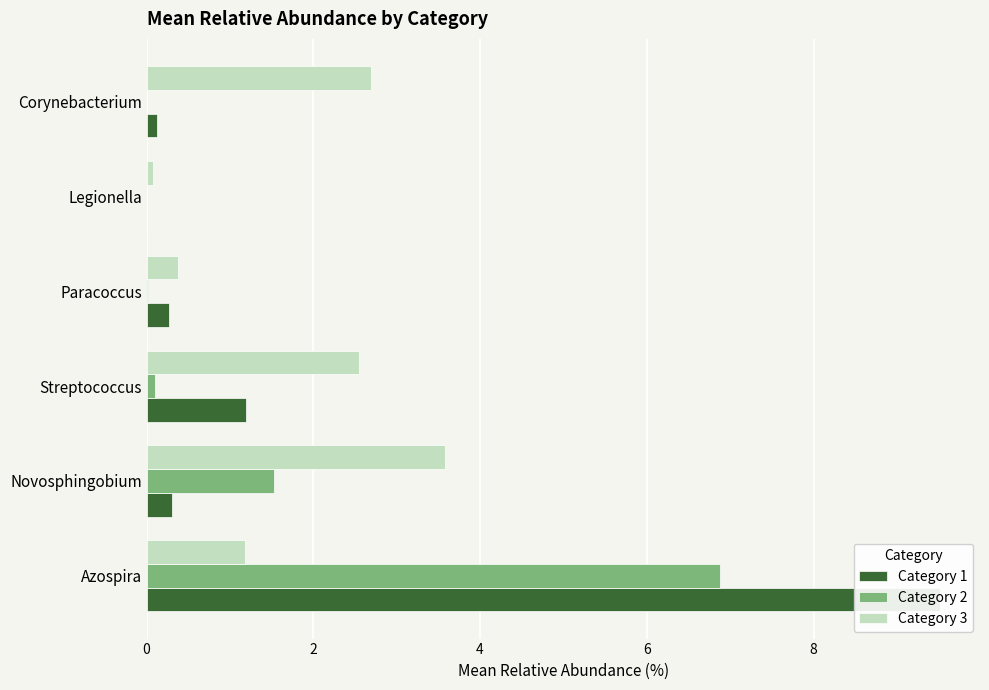

The value of Category 1 at Azospira is 9.5. True or false?

True